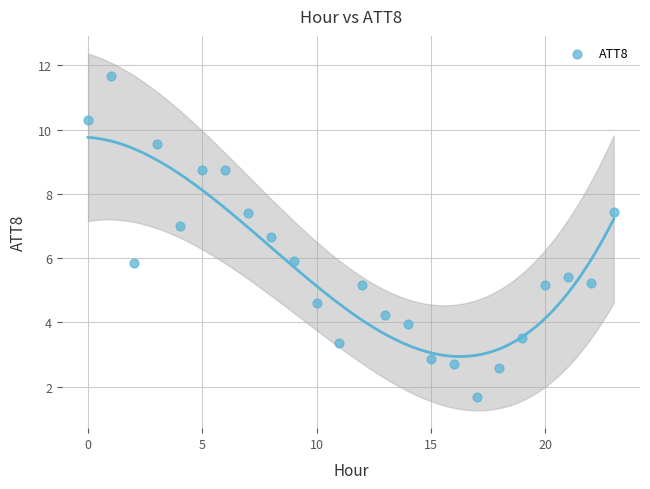

What is the range of Y values (max minus min)?

10.0